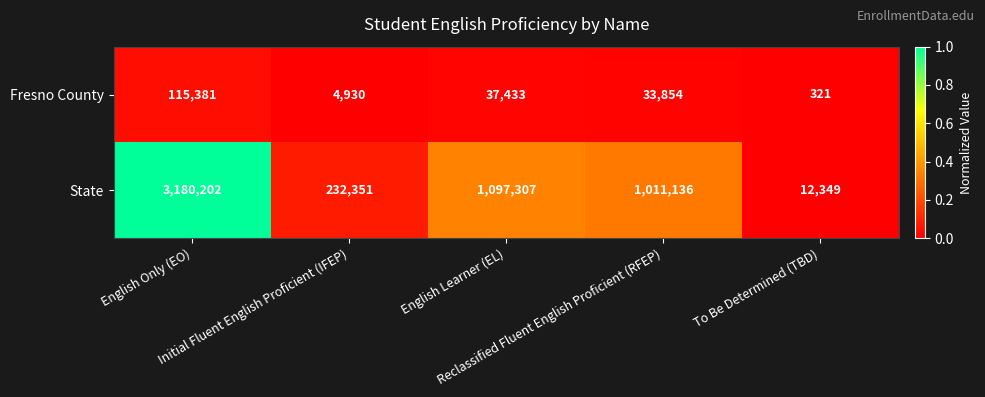

Rank the series by their maximum value, from highest to lowest.

State, Fresno County